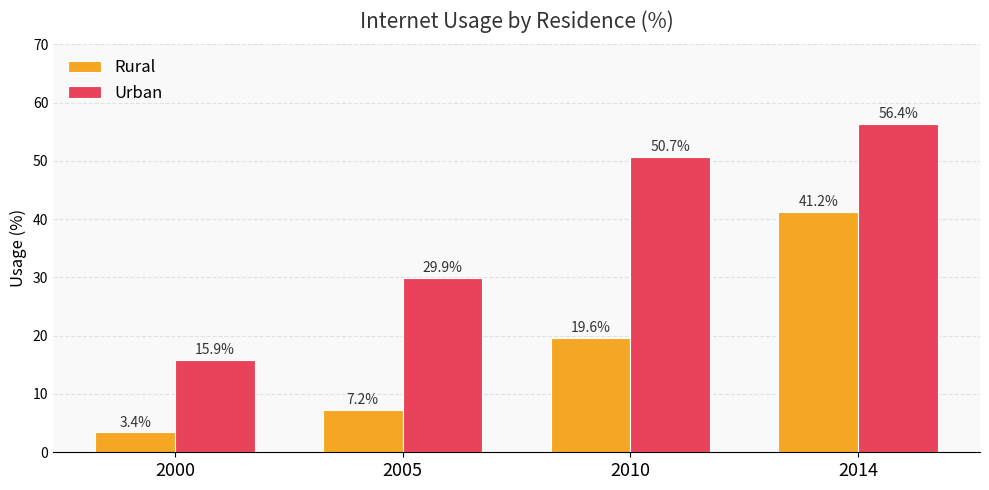

What is the value of the Urban bar at the 1st from the left?

15.9